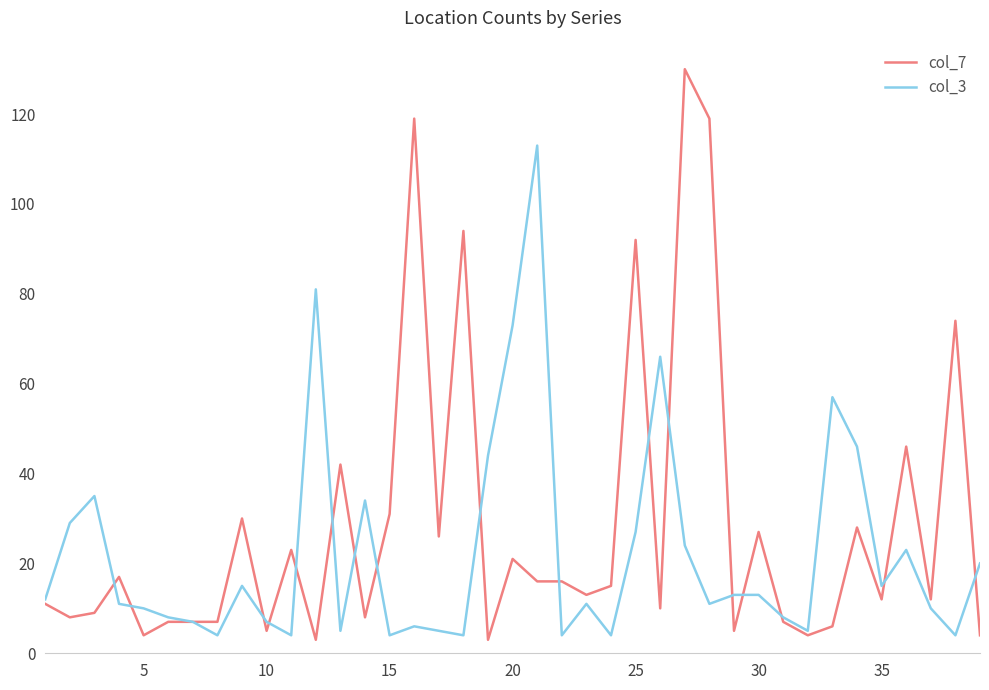

Reading left to right, transcribe all the data shown in this chart.

col_7: 11	8	9	17	4	7	7	7	30	5	23	3	42	8	31	119	26	94	3	21	16	16	13	15	92	10	130	119	5	27	7	4	6	28	12	46	12	74	4
col_3: 12	29	35	11	10	8	7	4	15	7	4	81	5	34	4	6	5	4	44	73	113	4	11	4	27	66	24	11	13	13	8	5	57	46	15	23	10	4	20